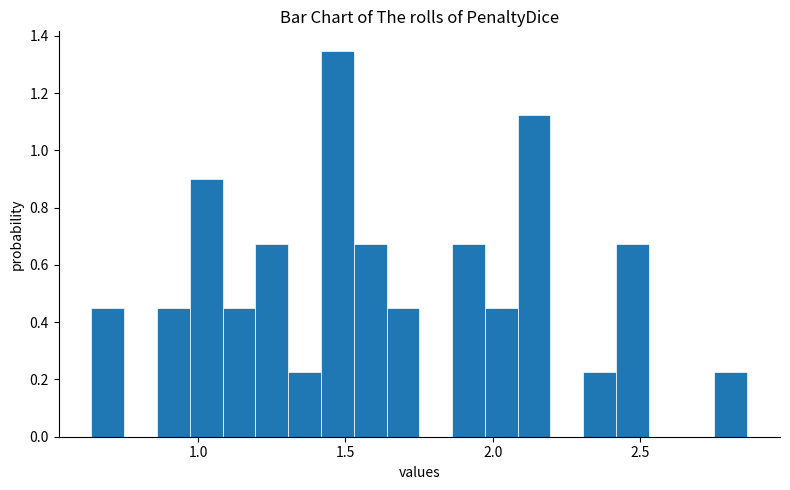

Read against the x-axis, roughly where is the centre of the tallest bar?

1.45